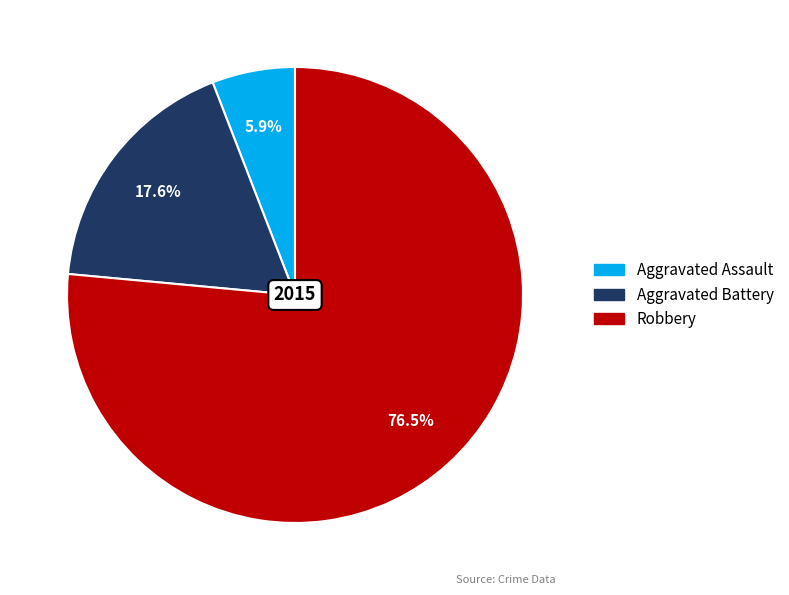

What percentage do Aggravated Assault and Robbery together represent?

82.4%